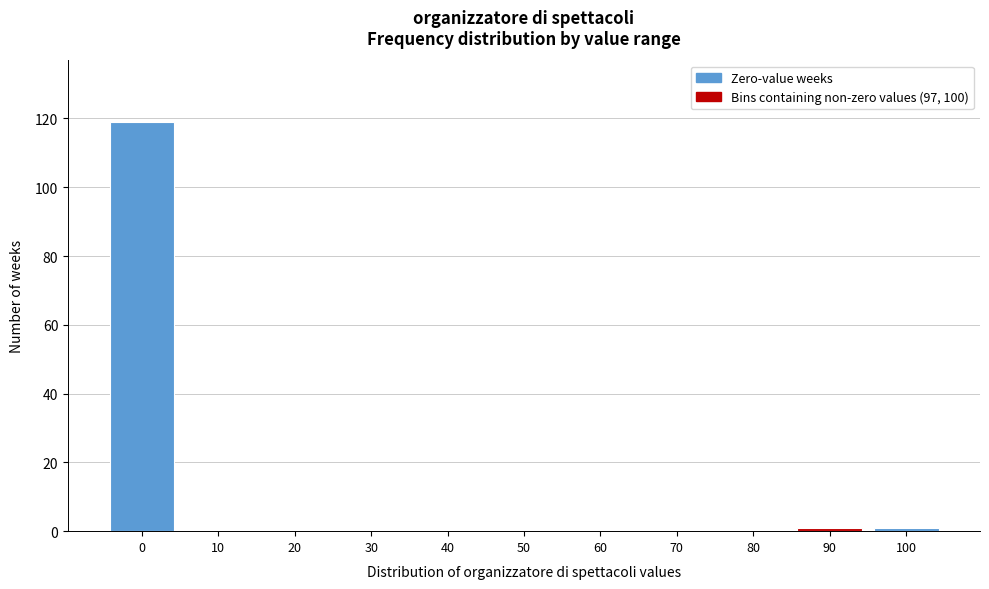

Reading left to right, extract all data points from this chart.

0=119	10=0	20=0	30=0	40=0	50=0	60=0	70=0	80=0	90=1	100=1